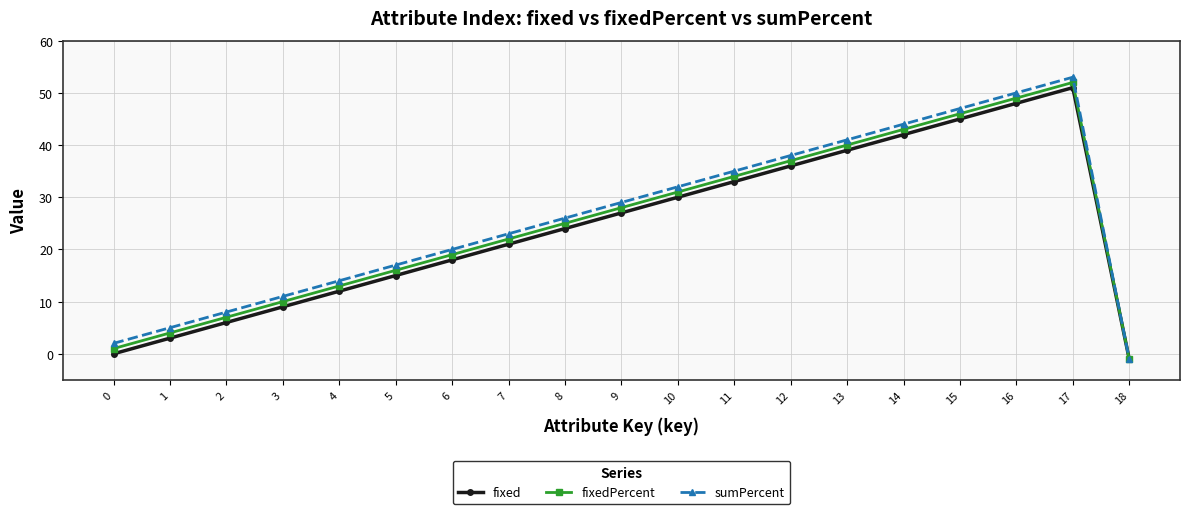

At 7, list the series in order from largest to smallest.

sumPercent, fixedPercent, fixed